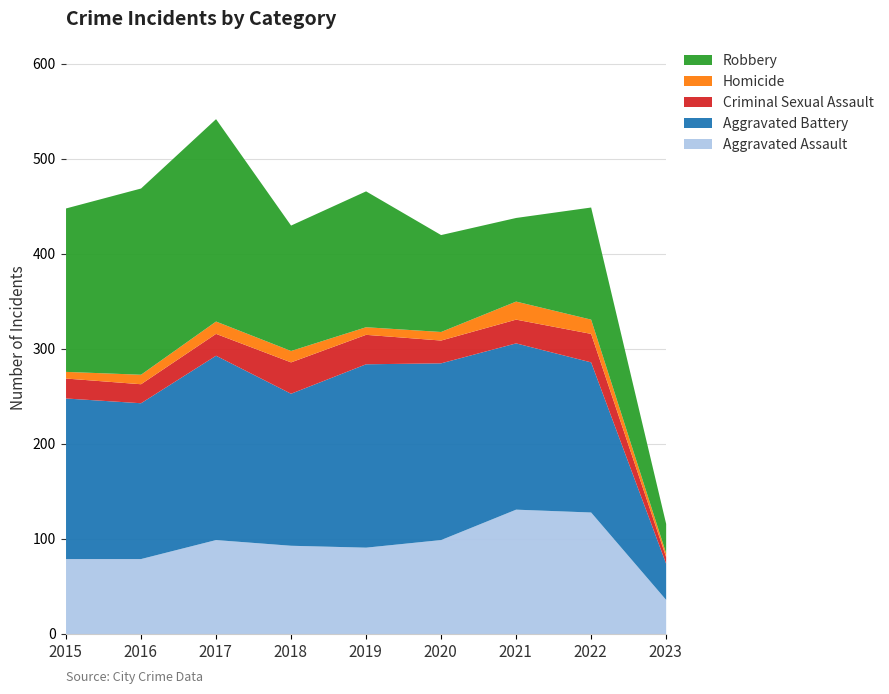

Between 2016 and 2018, which series saw the biggest shift?

Robbery